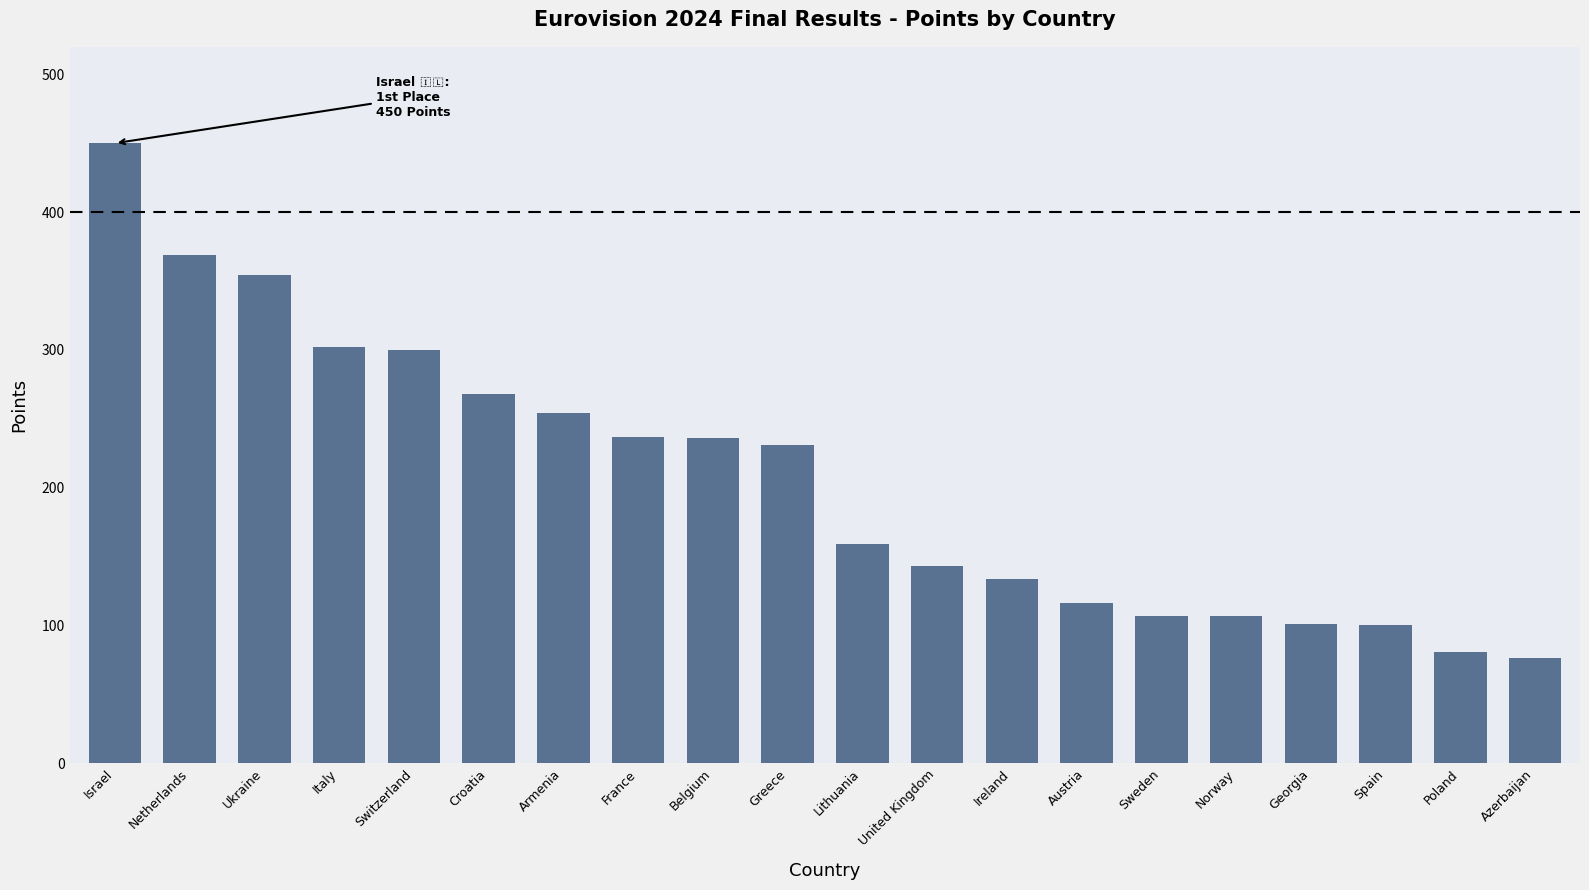

Is it true that the value at Switzerland is 495?

False